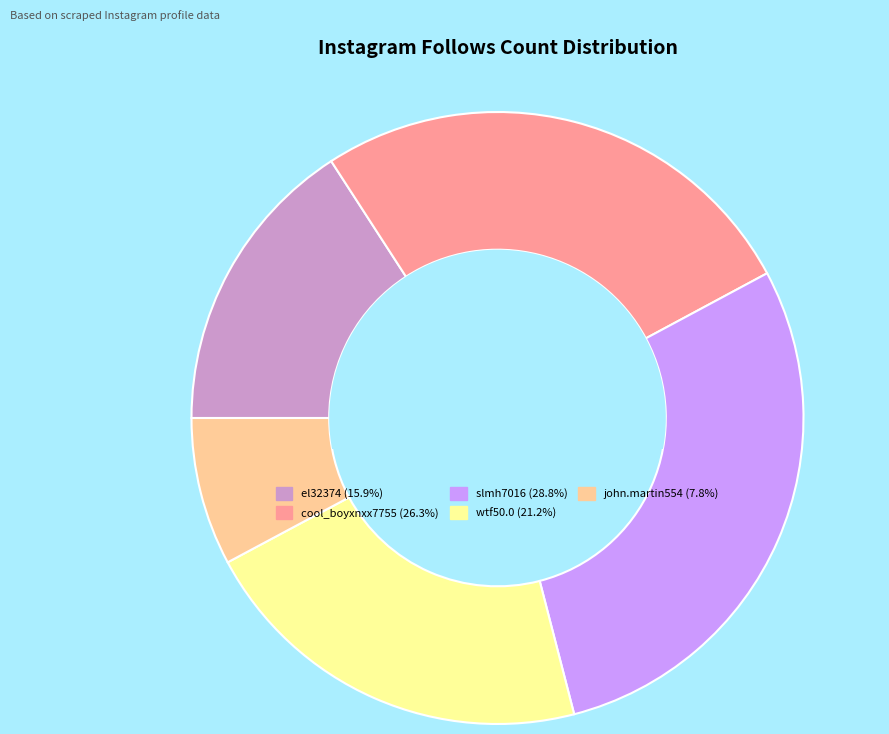

Does cool_boyxnxx7755 account for over 50% of the chart?

No